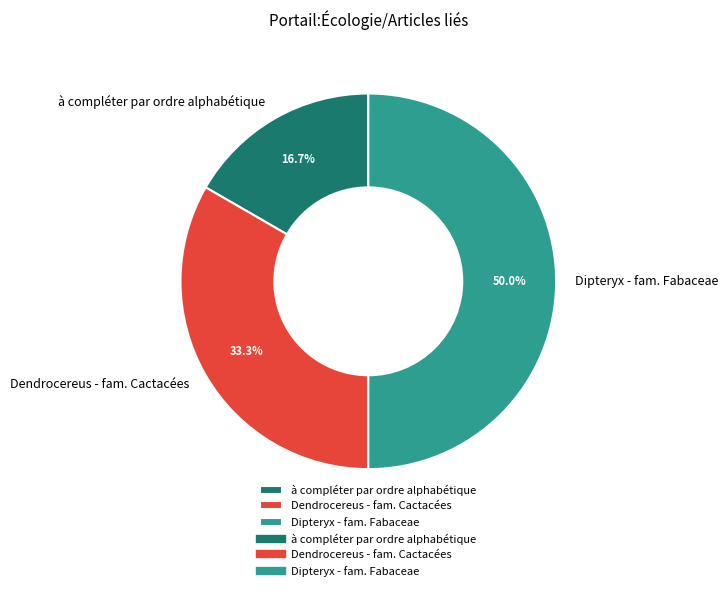

Rank the categories by value from highest to lowest.

Dipteryx - fam. Fabaceae, Dendrocereus - fam. Cactacées, à compléter par ordre alphabétique